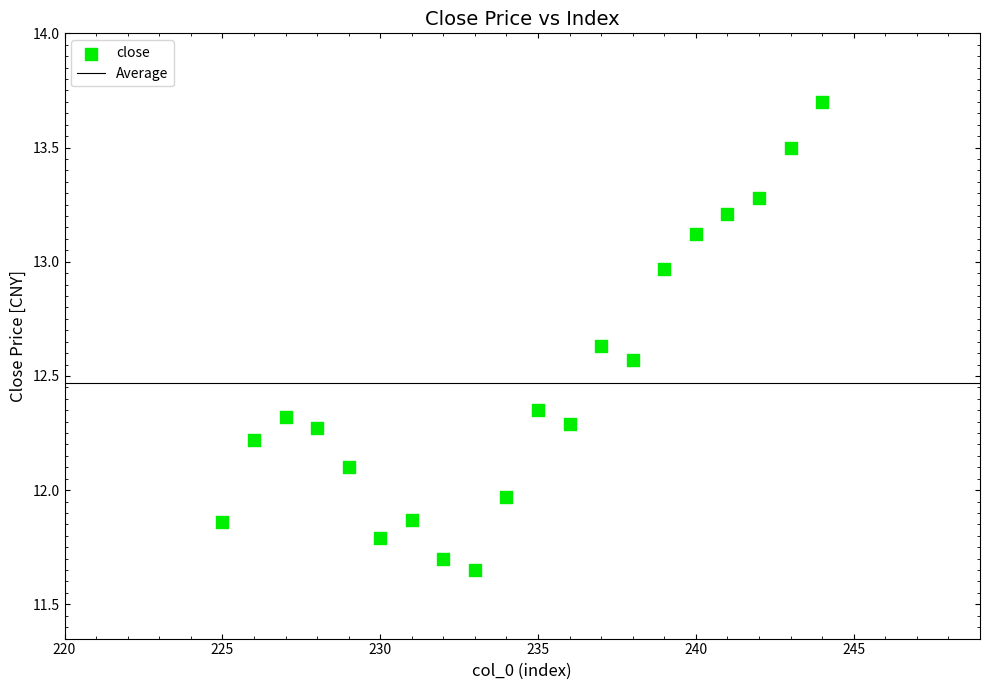

What is the range of X values (max minus min)?

19.0